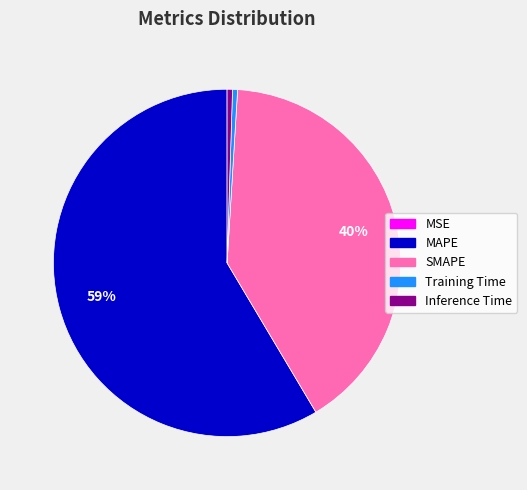

To the nearest percent, what is the average slice percentage?

20%